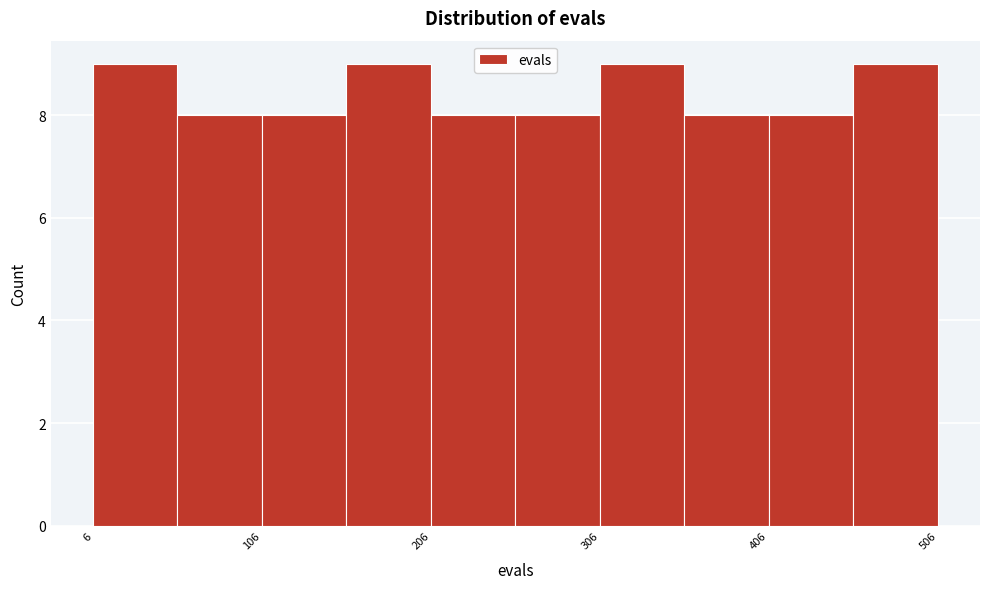

How tall is the bar that spans 306 to 356 on the x-axis? Neither the bar edges nor the heights are printed on the chart, so give them approximately, as read against the axes.

9